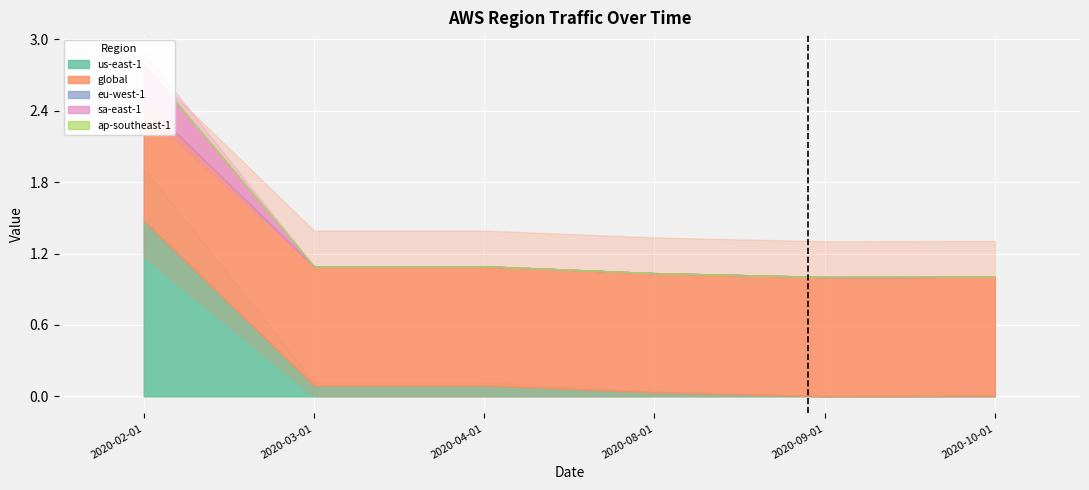

The us-east-1 series shows 0.0 at 2020-10-01. True or false?

False